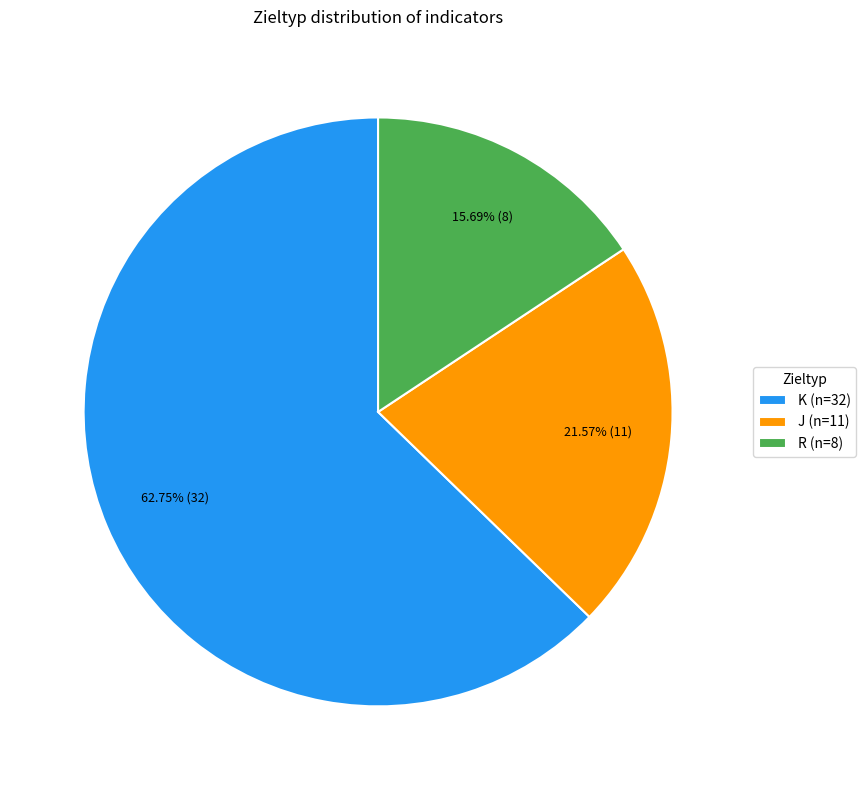

Count the number of slices in the pie.

3